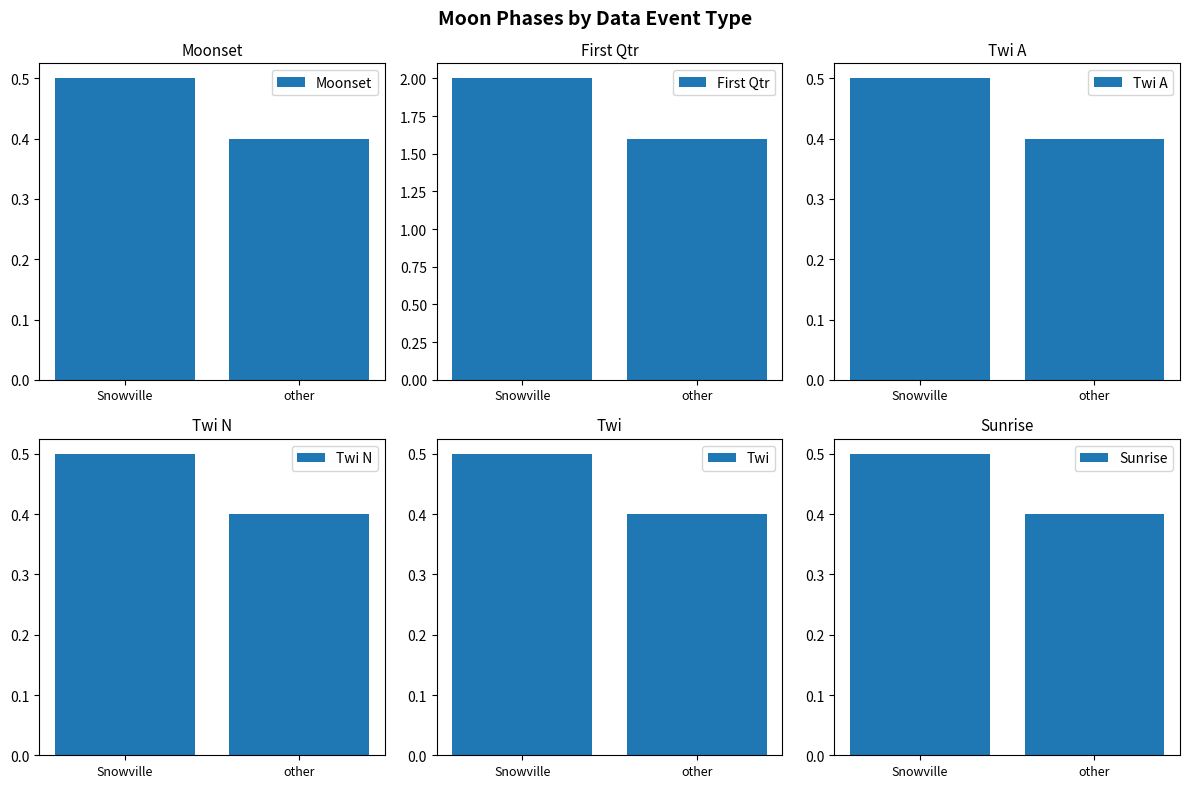

Which series has the largest total across all categories?

First Qtr